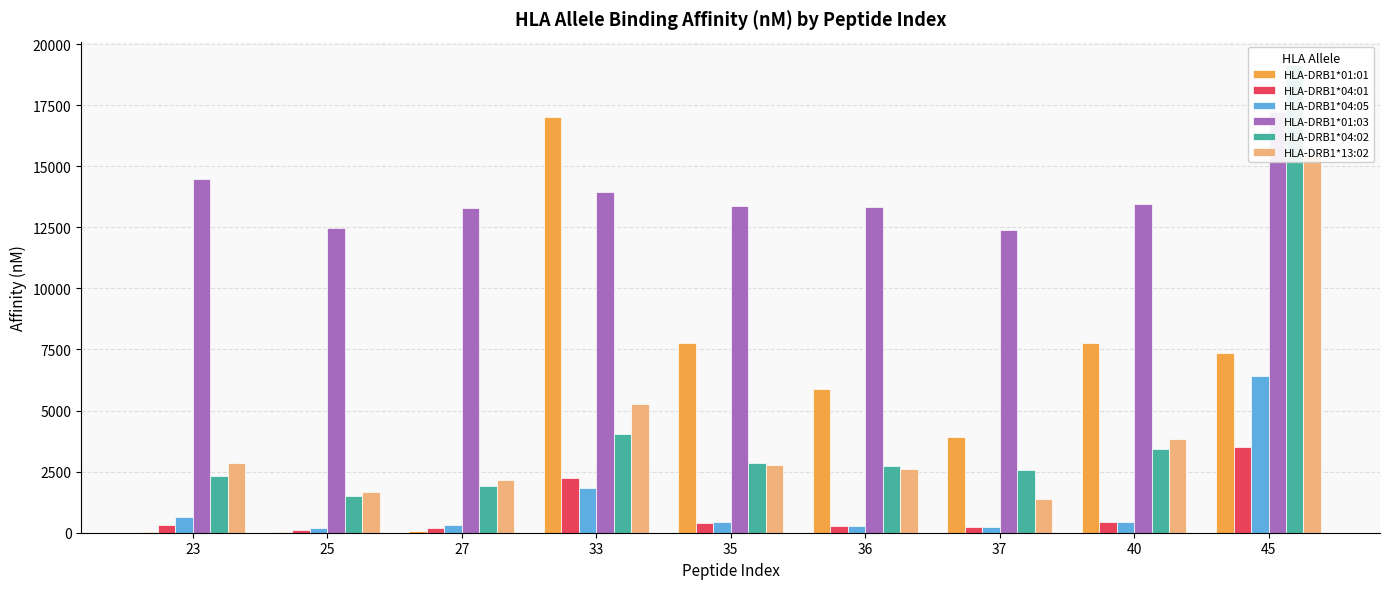

Count the number of data series in this chart.

6